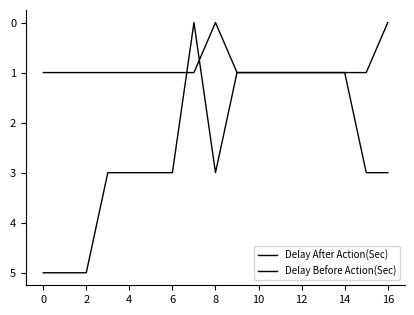

How many intersections are there between Delay Before Action(Sec) and Delay After Action(Sec)?

2